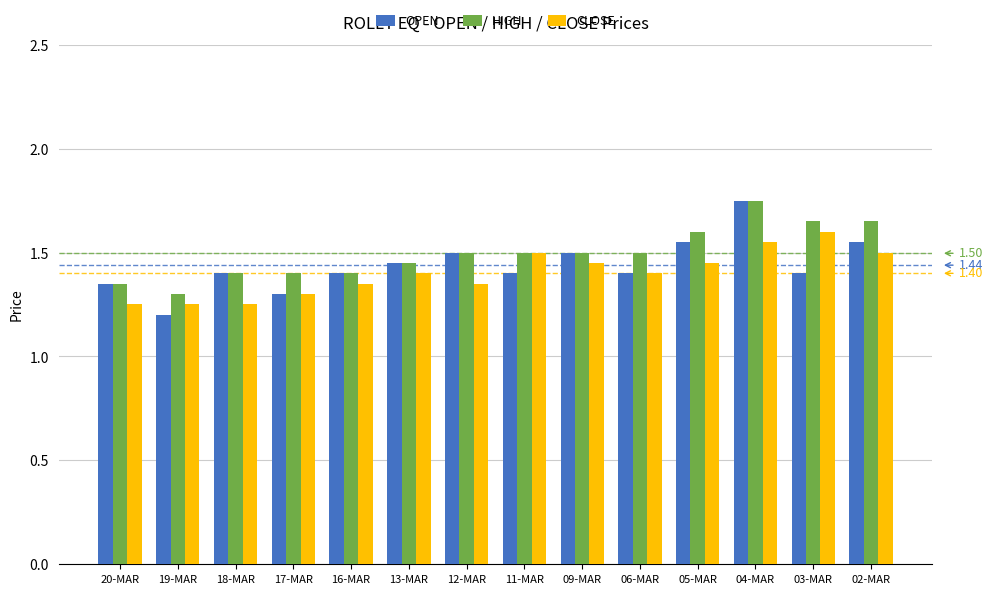

The value of HIGH at 03-MAR is 1.6. True or false?

True